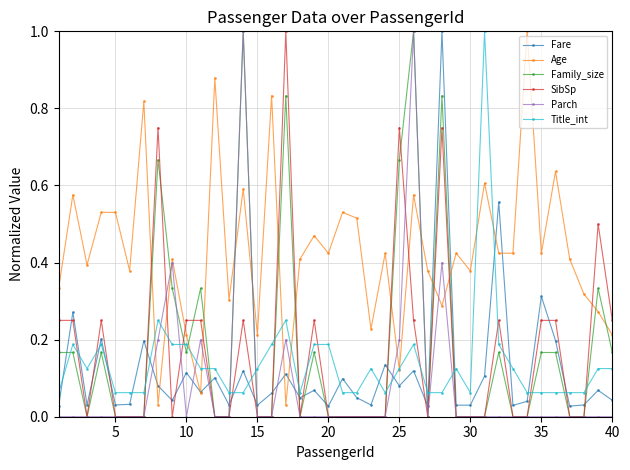

What are all the series names shown in the legend?

Fare, Age, Family_size, SibSp, Parch, Title_int